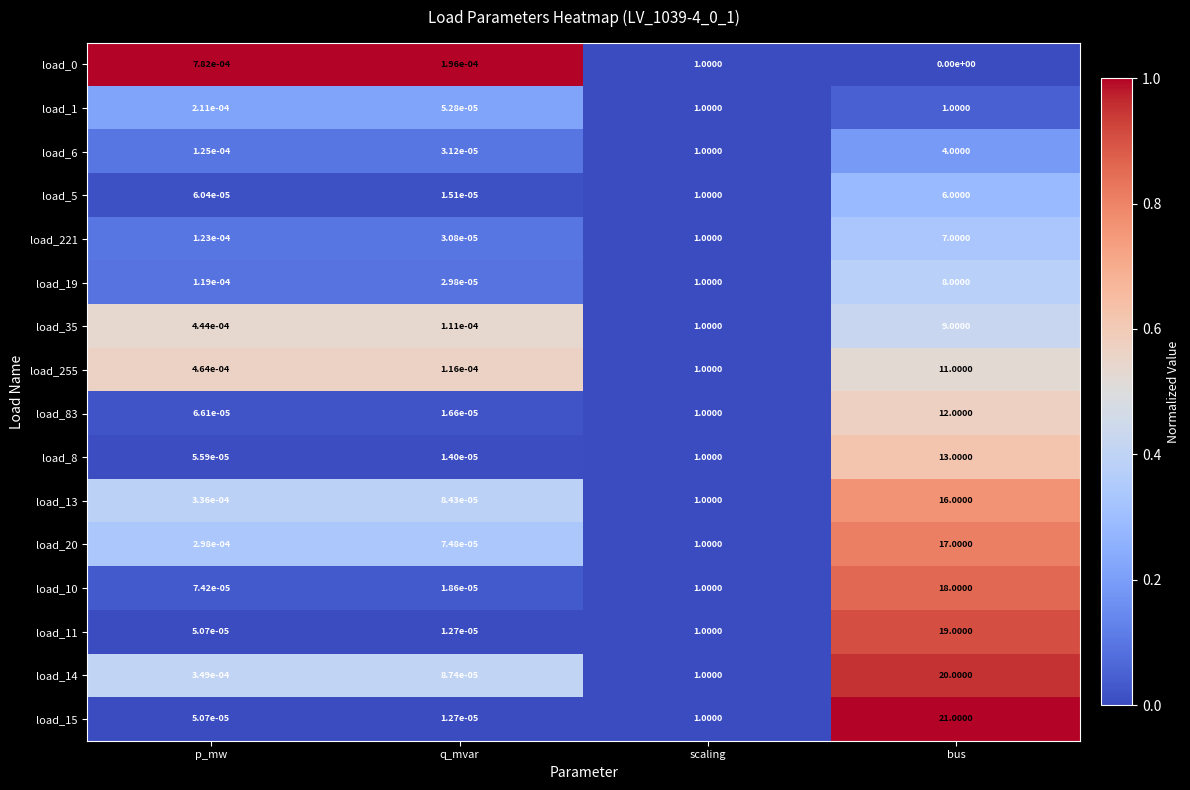

At which category does the chart reach its peak across all series?

bus